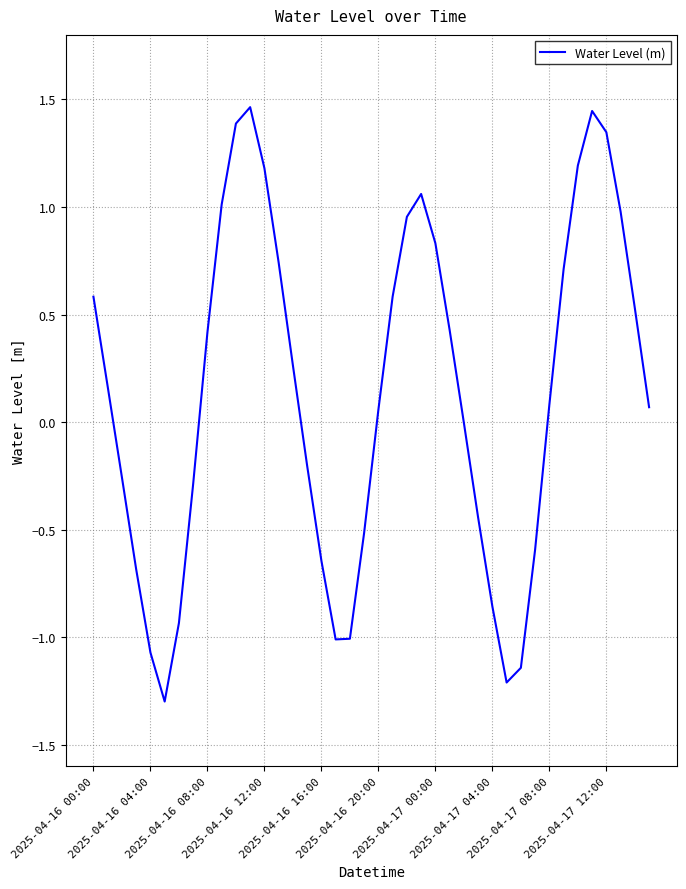

What is the difference between the maximum and minimum values?

2.8